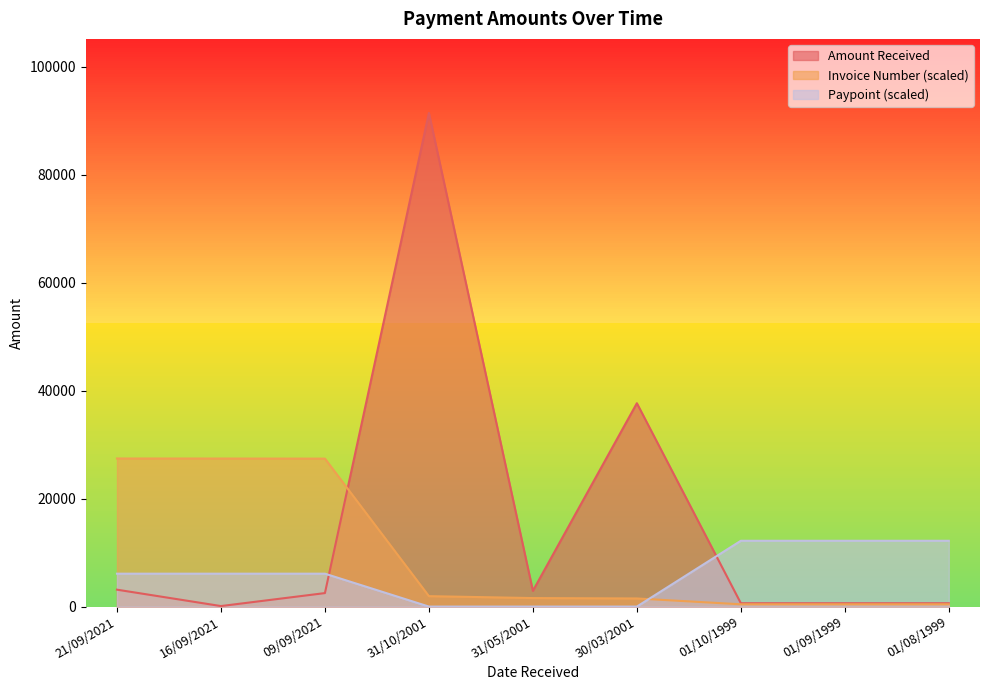

Does the chart display data point markers on the line(s)?

No